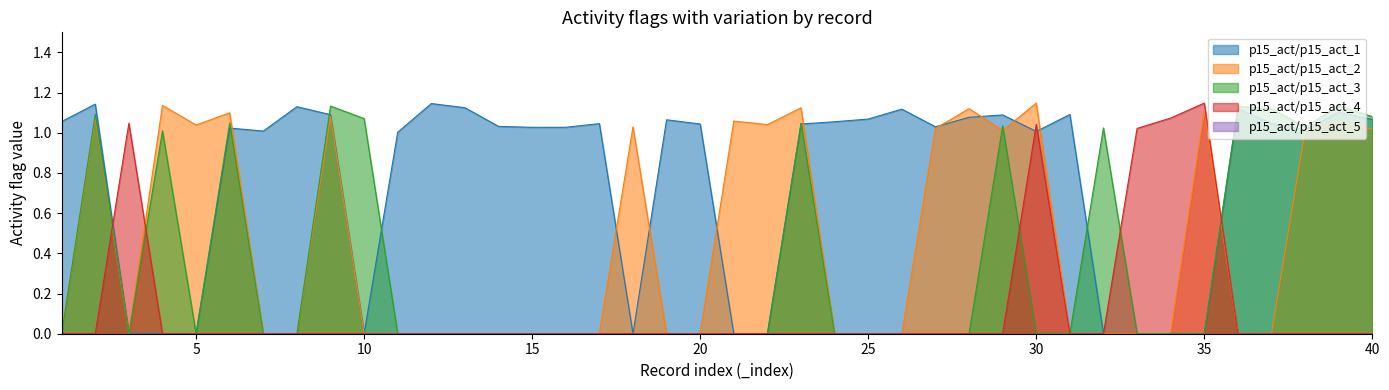

How many positive values does the p15_act/p15_act_1 series have?

29